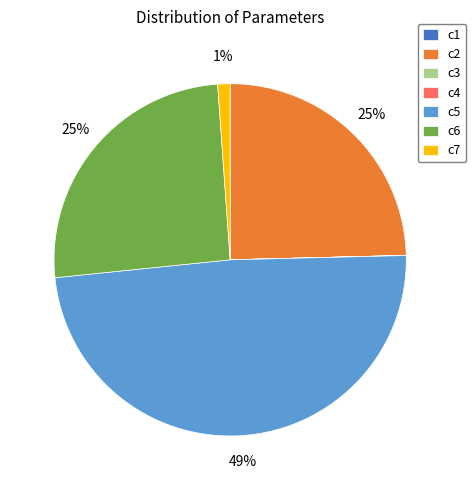

True or false: c6 accounts for 25% of the total.

True